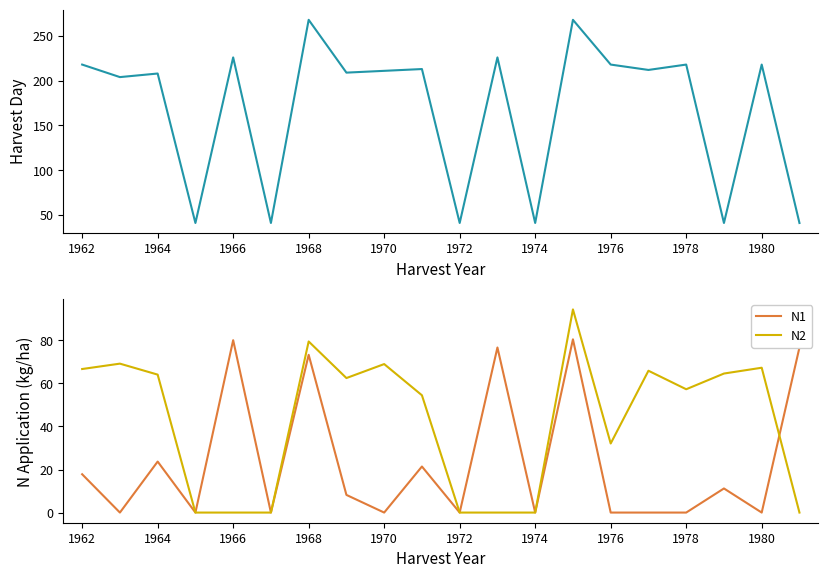

True or false: N2 has a value of 85.7 at 1978.

False